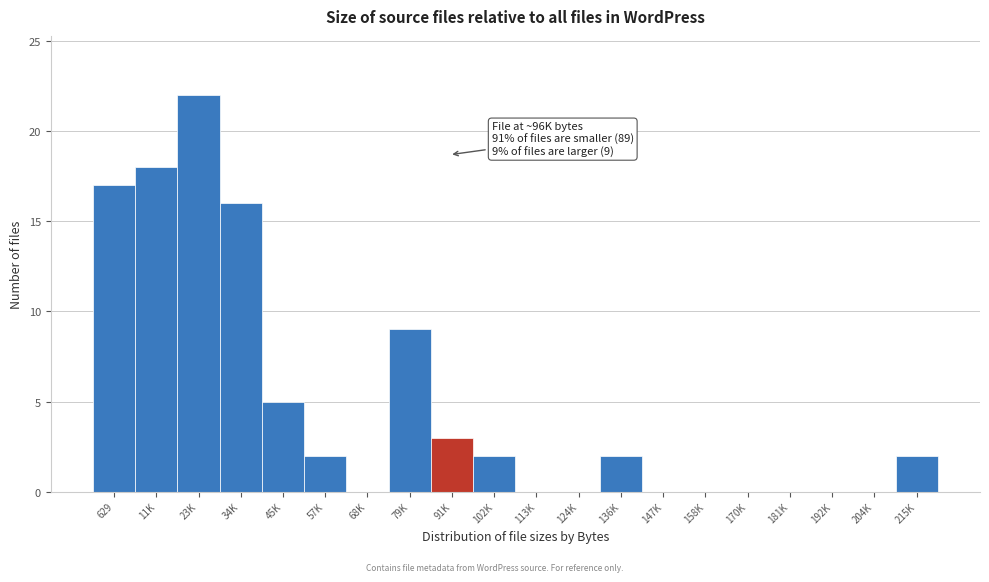

Reading left to right, what are all the values shown in this chart?

629=17	11K=18	23K=22	34K=16	45K=5	57K=2	68K=0	79K=9	91K=3	102K=2	113K=0	124K=0	136K=2	147K=0	158K=0	170K=0	181K=0	192K=0	204K=0	215K=2